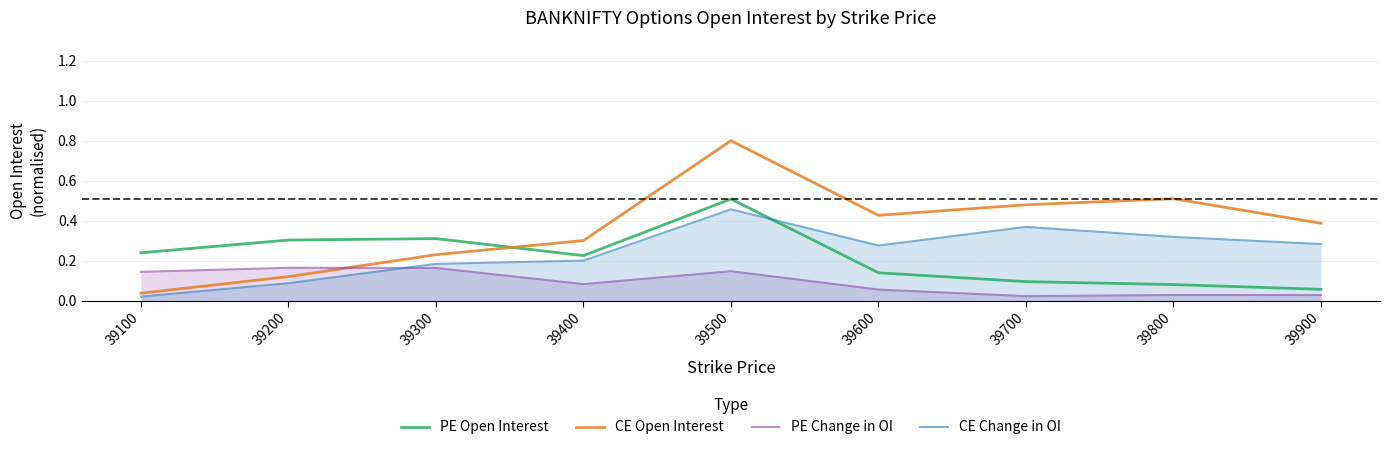

What are all the series names shown in the legend?

PE Open Interest, CE Open Interest, PE Change in OI, CE Change in OI